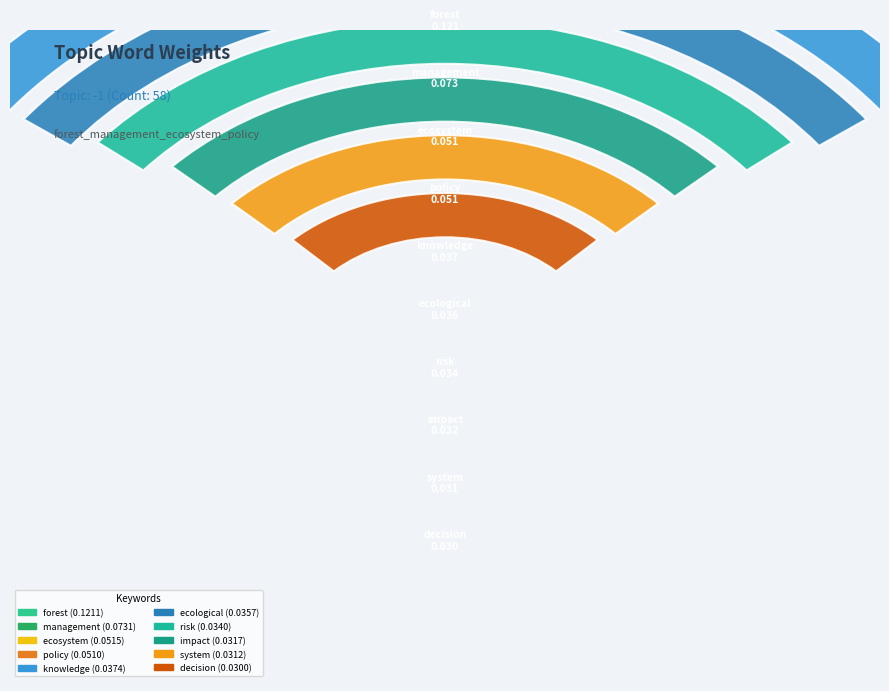

Count the number of slices in the pie.

10